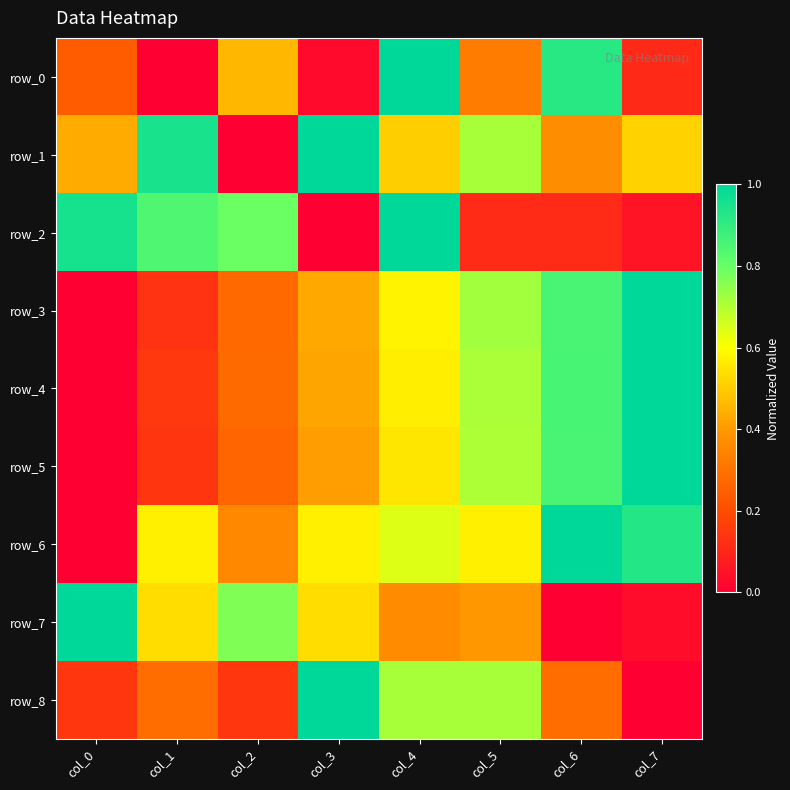

What is the difference between the maximum and minimum values in the row_0 series?

1.0